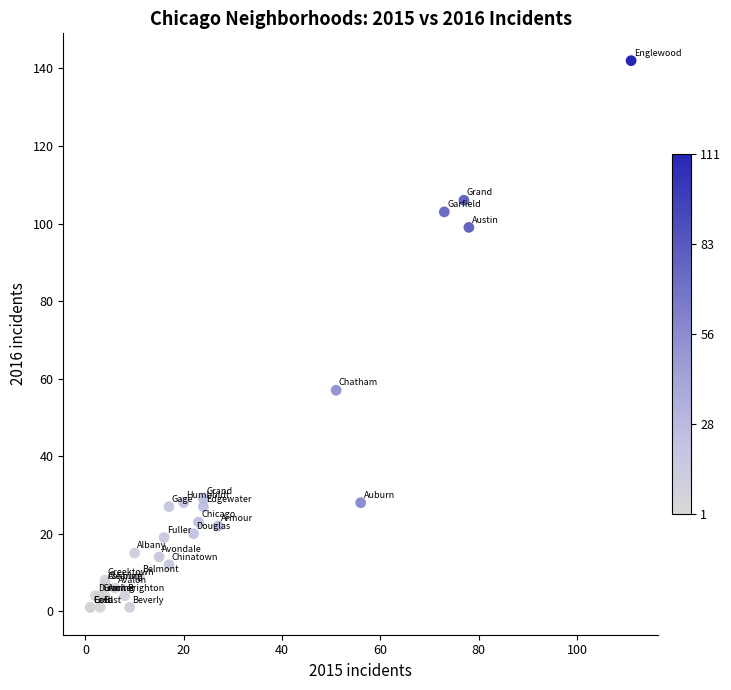

What Y value in the scatter plot is closest to 71?

57